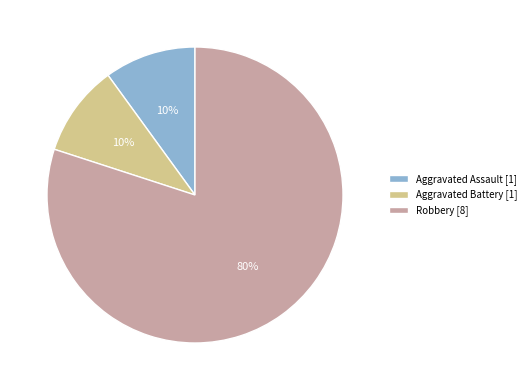

Between Robbery [8] and Aggravated Assault [1], which is larger?

Robbery [8]